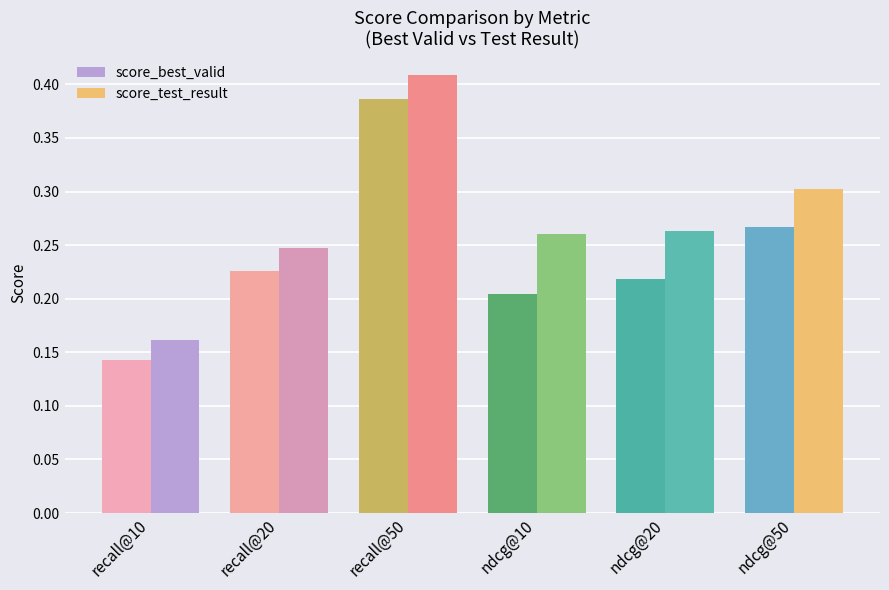

What are all the series names shown in the legend?

score_best_valid, score_test_result